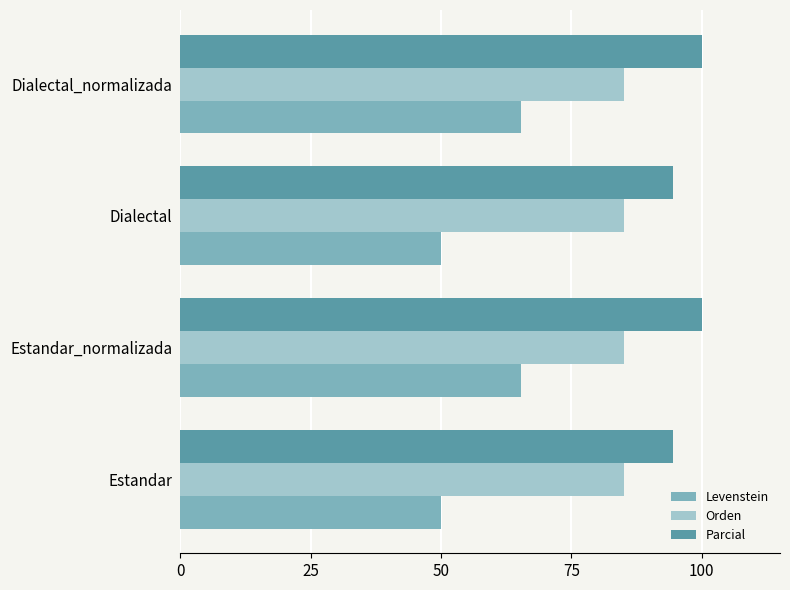

Rank the series by their maximum value, from highest to lowest.

Parcial, Orden, Levenstein